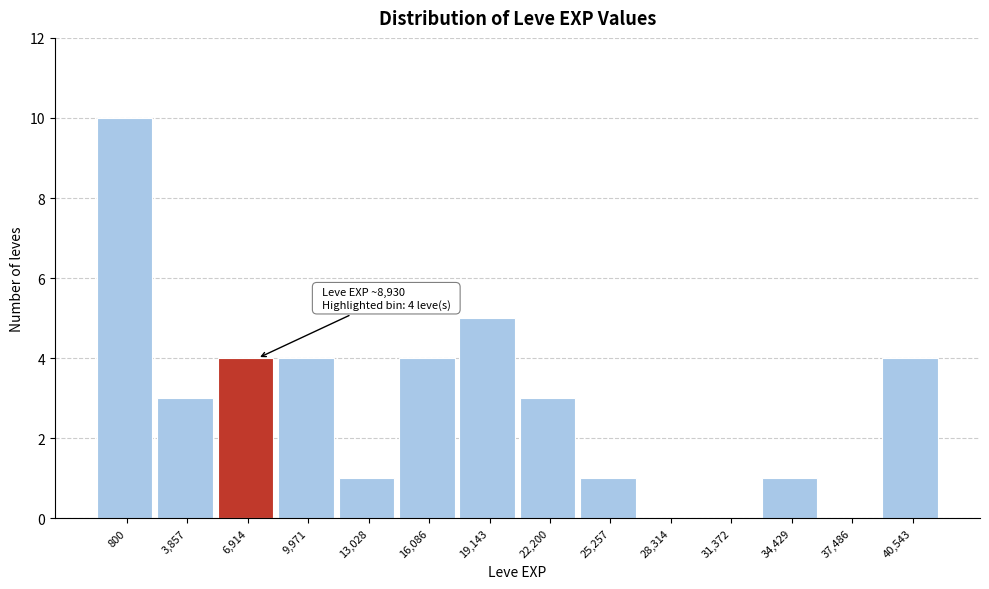

Reading left to right, what are all the values shown in this chart?

800=10	3,857=3	6,914=4	9,971=4	13,028=1	16,086=4	19,143=5	22,200=3	25,257=1	28,314=0	31,372=0	34,429=1	37,486=0	40,543=4